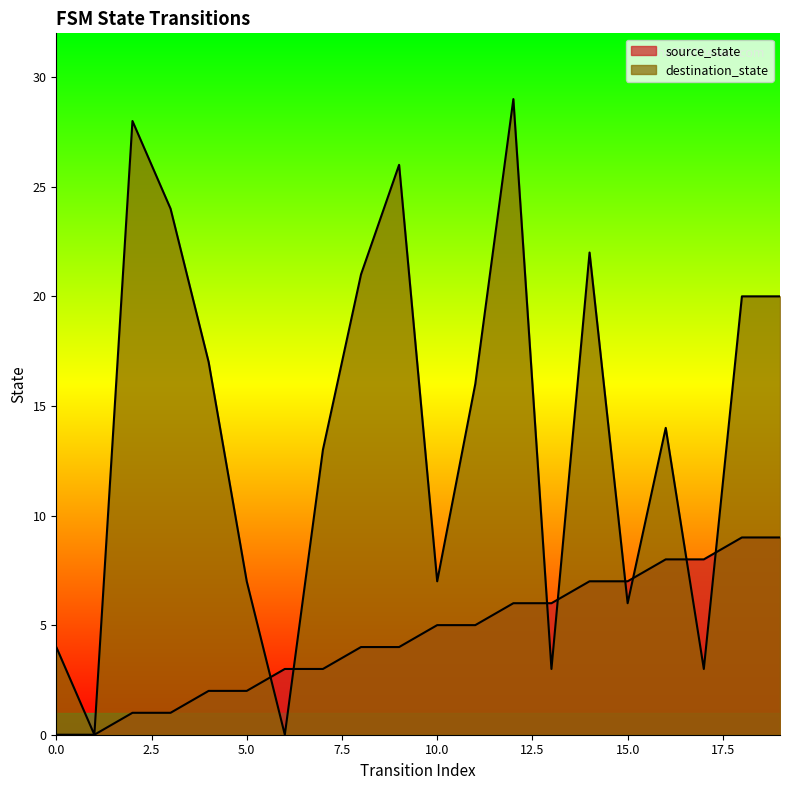

The value of source_state at 7 is 4. True or false?

False